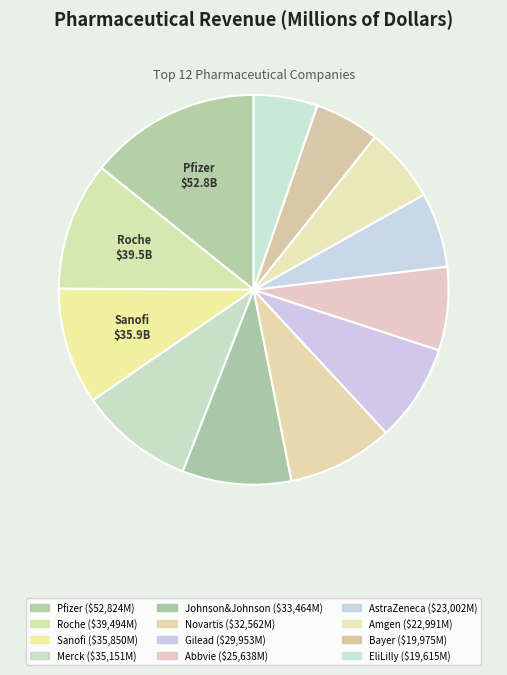

Is the sum of Abbvie and EliLilly greater than half?

No